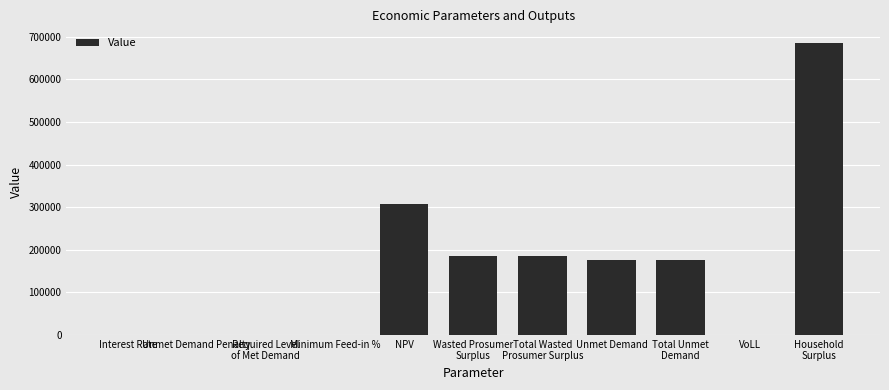

Where is the data nearest to the value 342741?

NPV